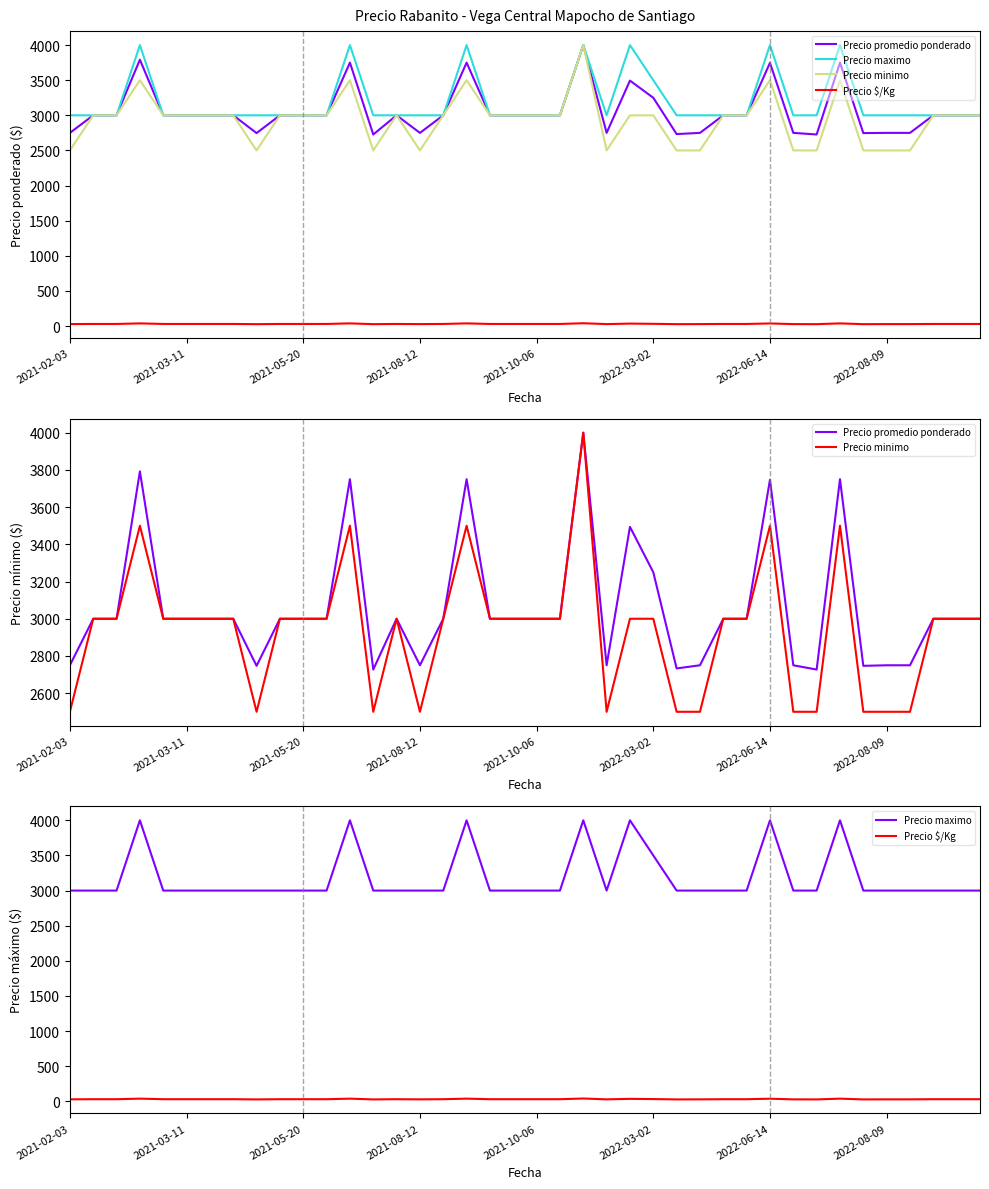

Where is the first local minimum for Precio $/Kg?

8